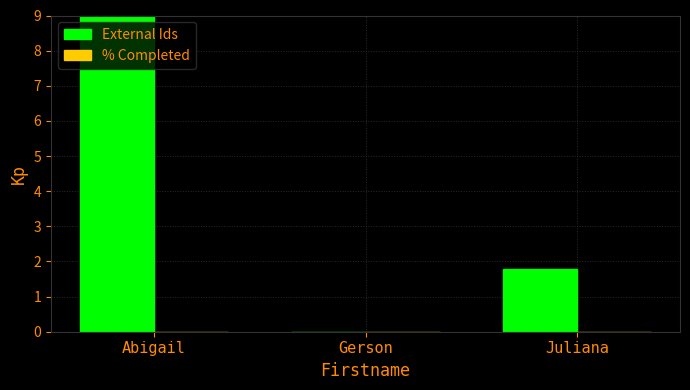

Where does the data first go above 1?

Abigail